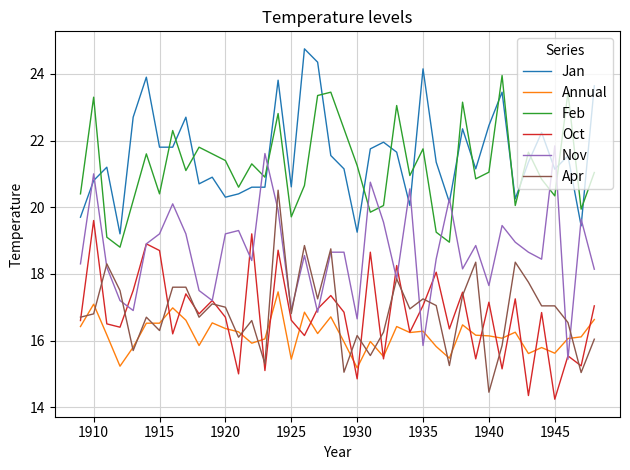

Rank the series by their maximum value, from highest to lowest.

Jan, Feb, Nov, Apr, Oct, Annual